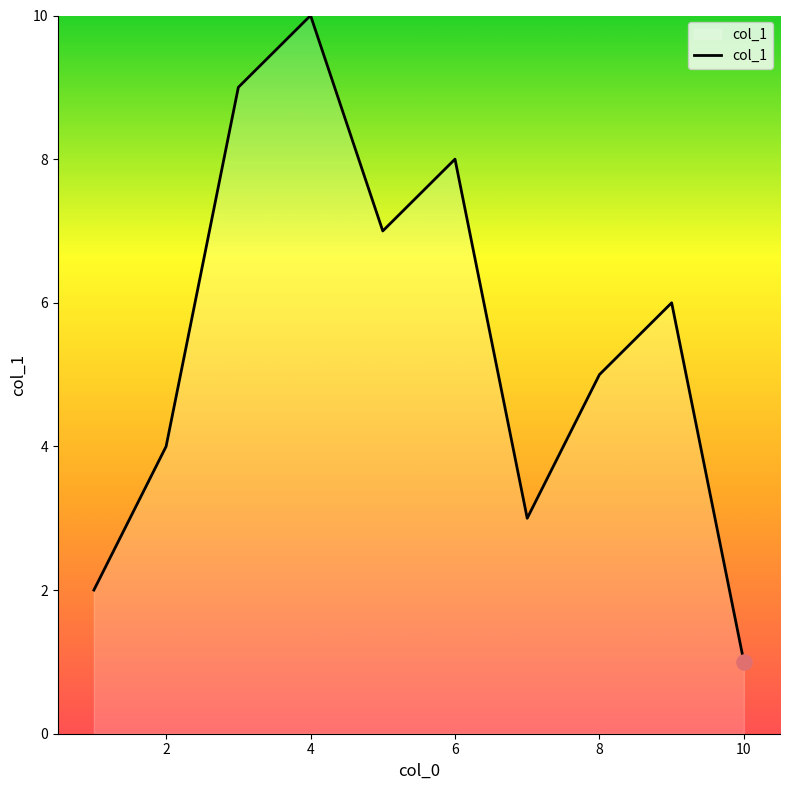

What is the greatest value displayed?

10